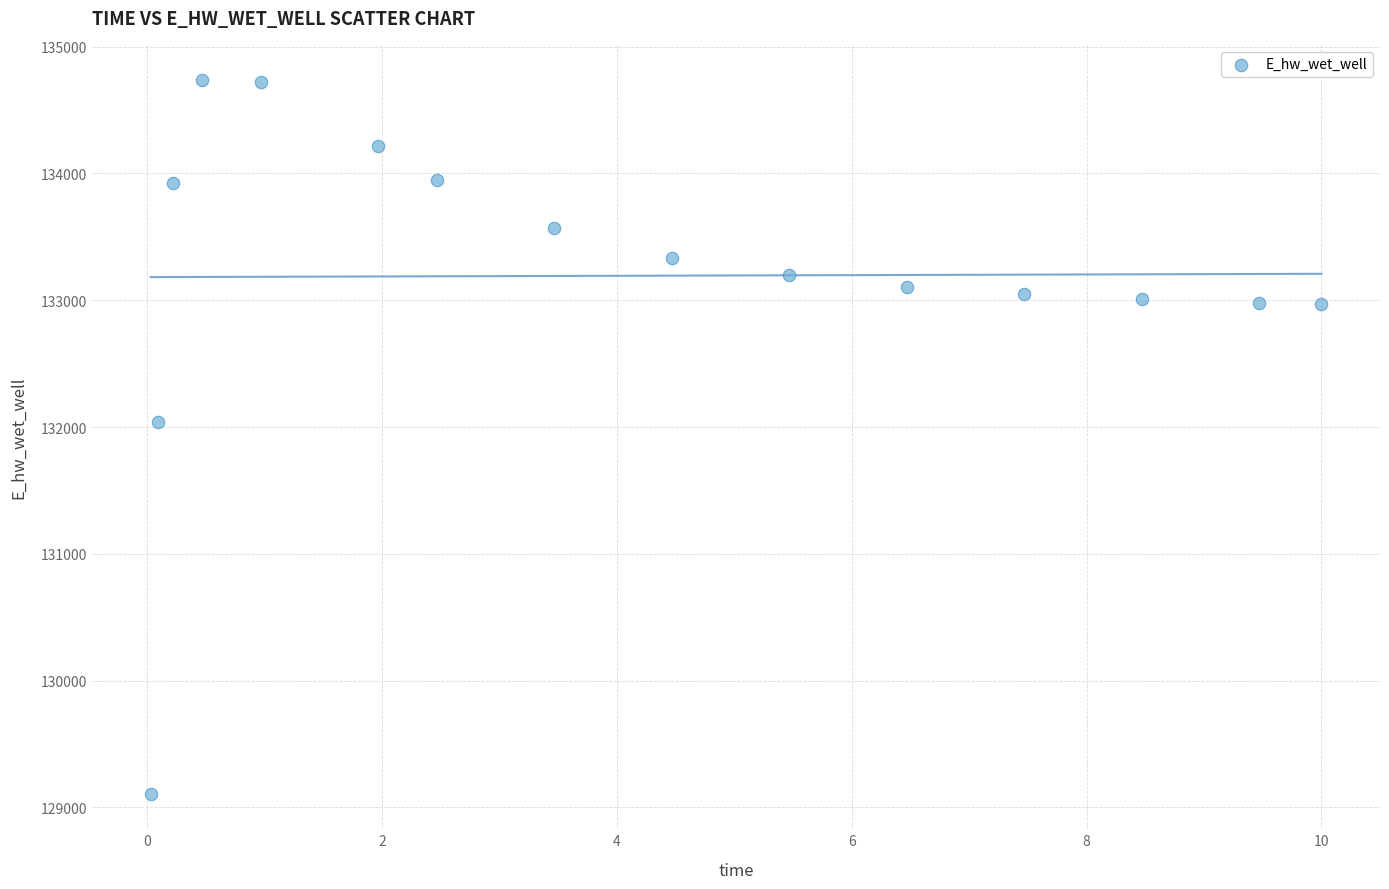

What is the range of Y values (max minus min)?

5623.8